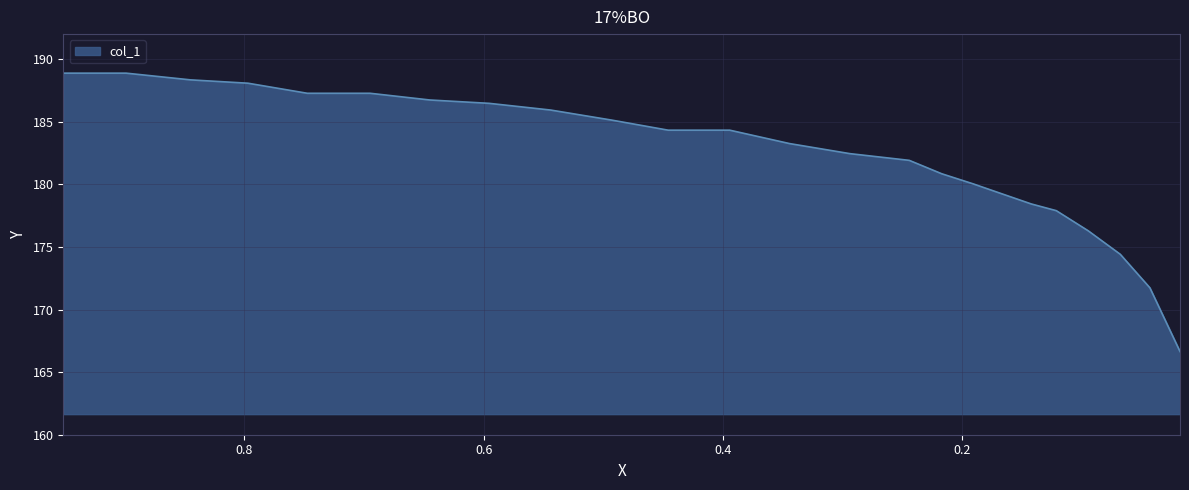

Approximately how many times larger is the value at 0.8452 compared to 0.5439?

1.0